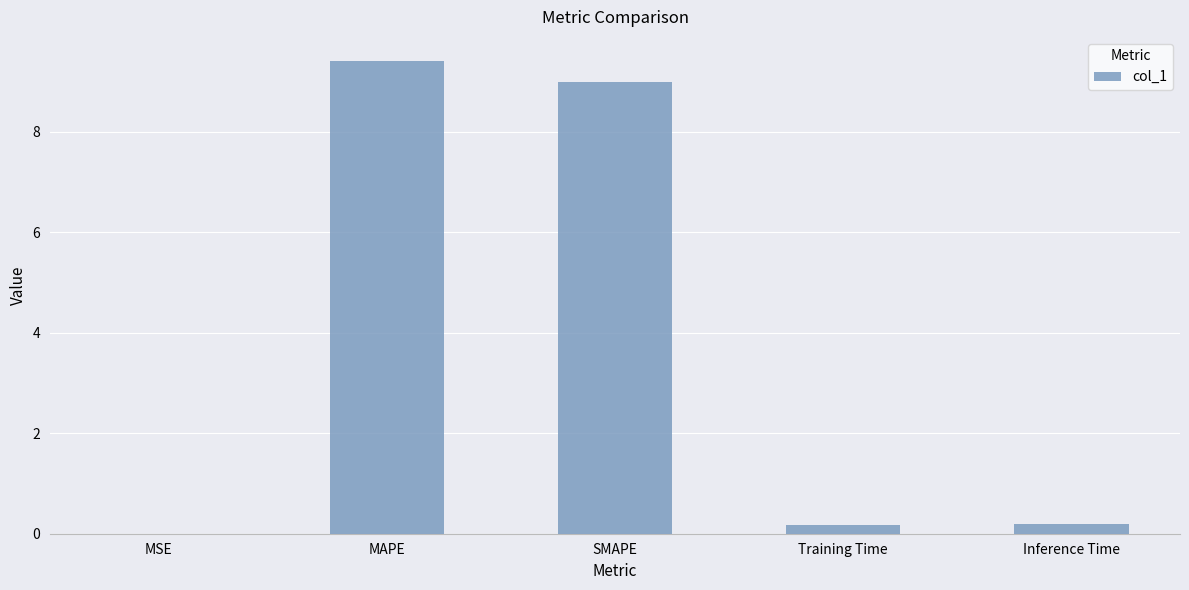

What is the ratio of the value at MAPE to the value at SMAPE?

1.0